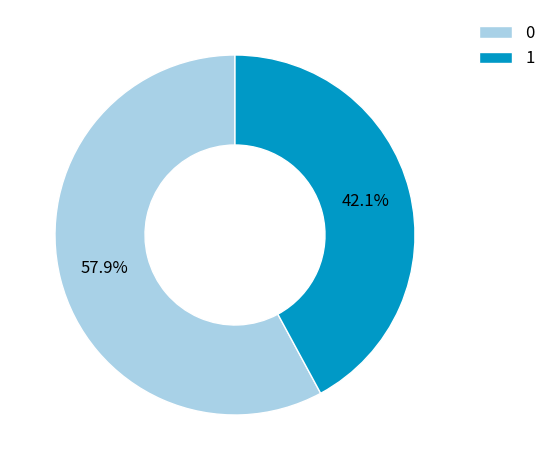

What portion of the pie excludes 0?

42.1%